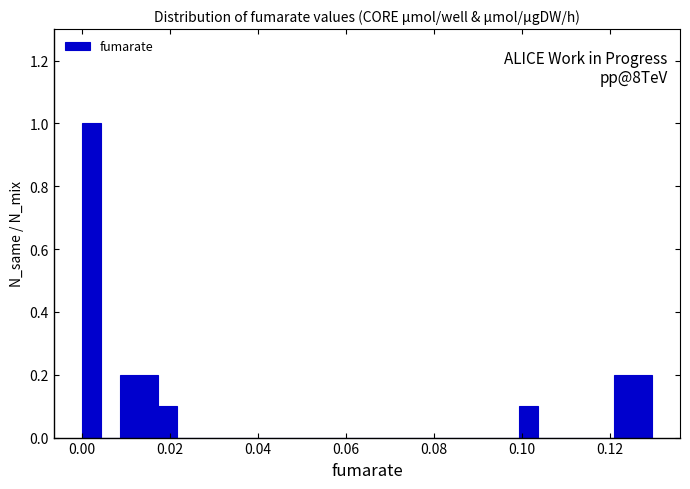

Around what value on the x-axis is the tallest bar? Give the approximate position of its centre, as read against the axis.

0.002